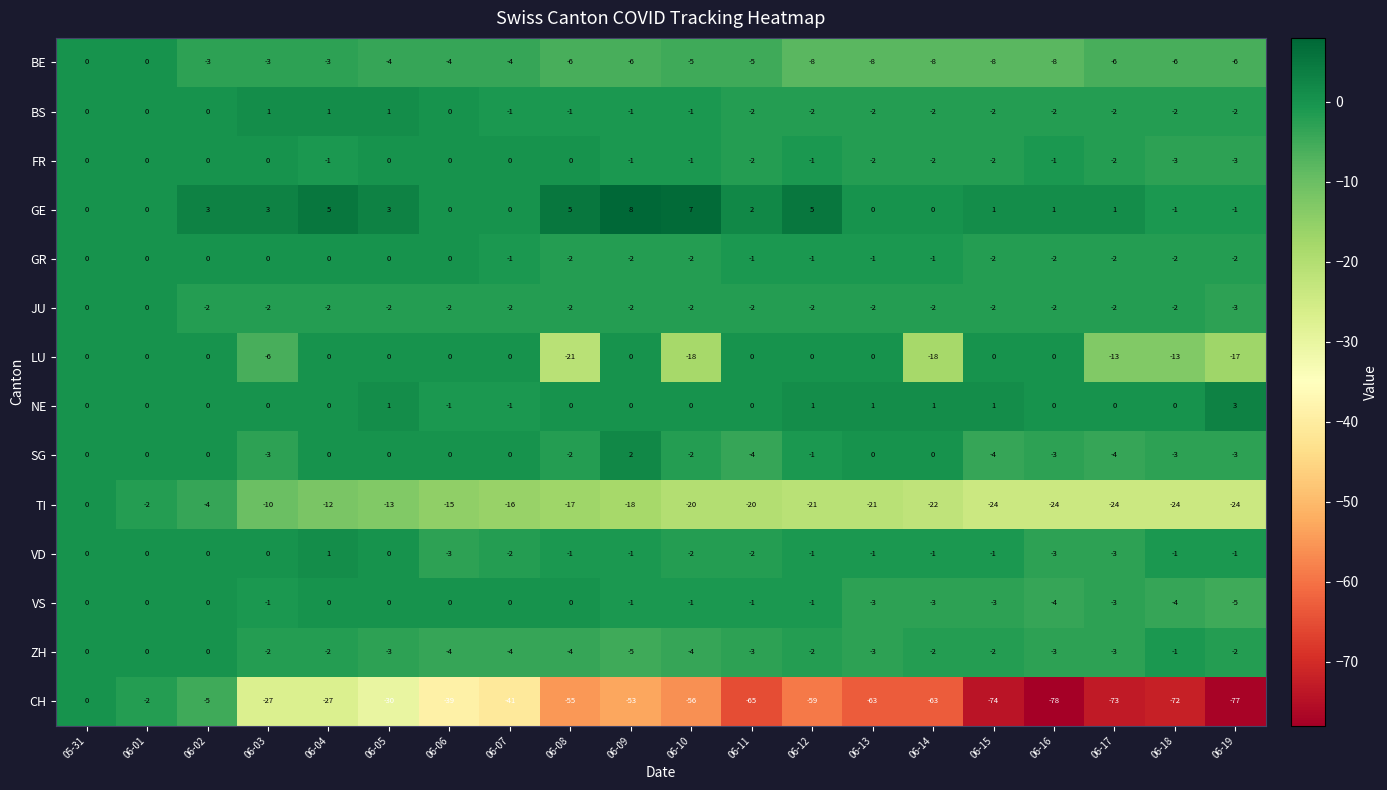

What is the total value across all series at 06-02?

-11